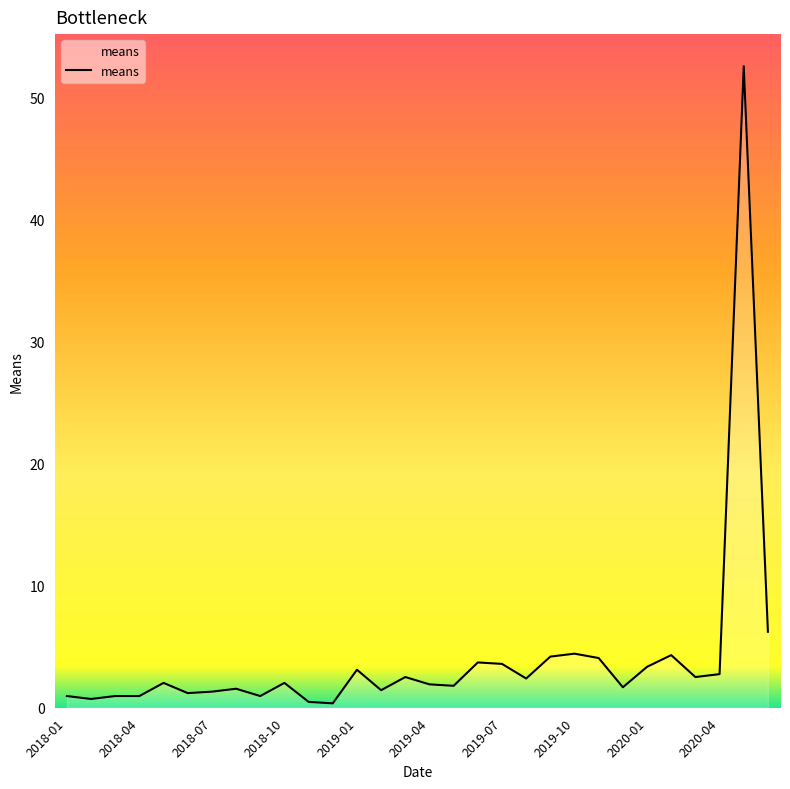

What is the maximum value shown in the chart?

52.6